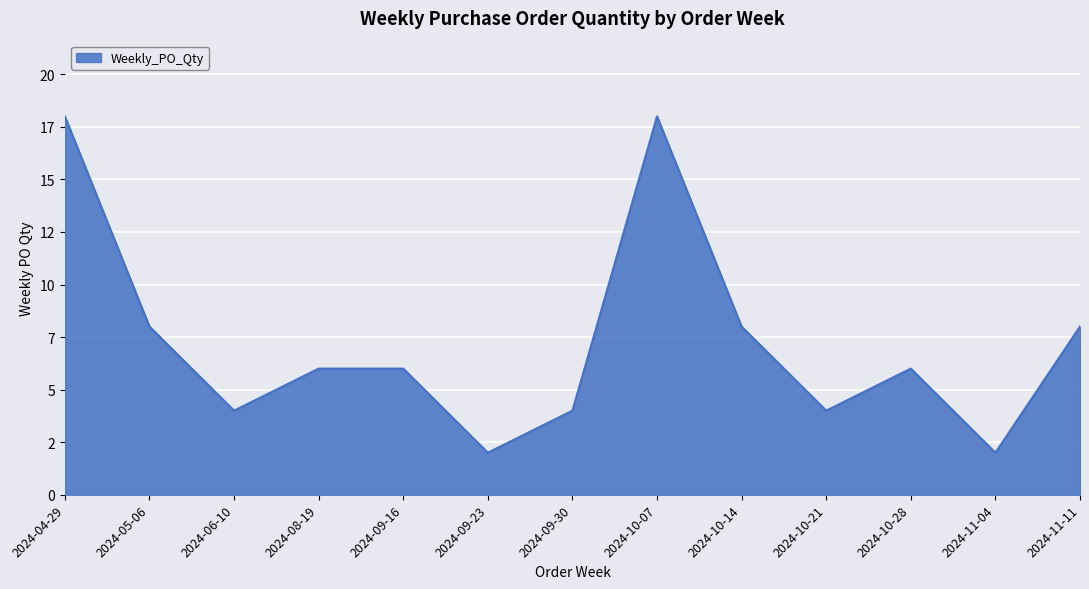

Where does the data first go above 6?

2024-04-29